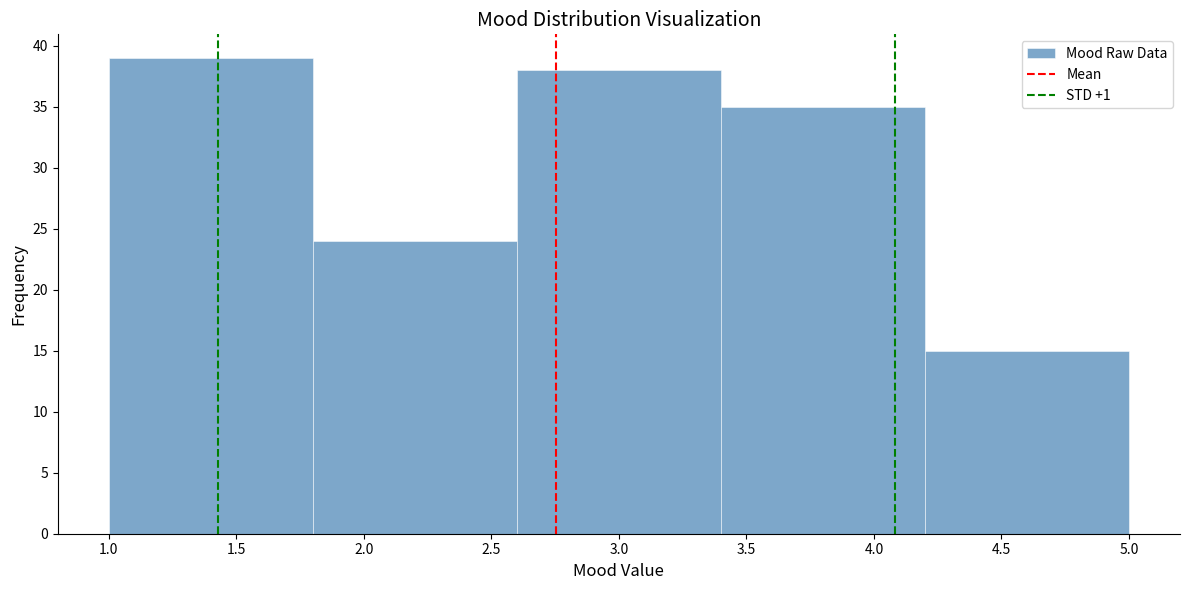

Over which range of the x-axis is the bar tallest?

1.0 to 1.8